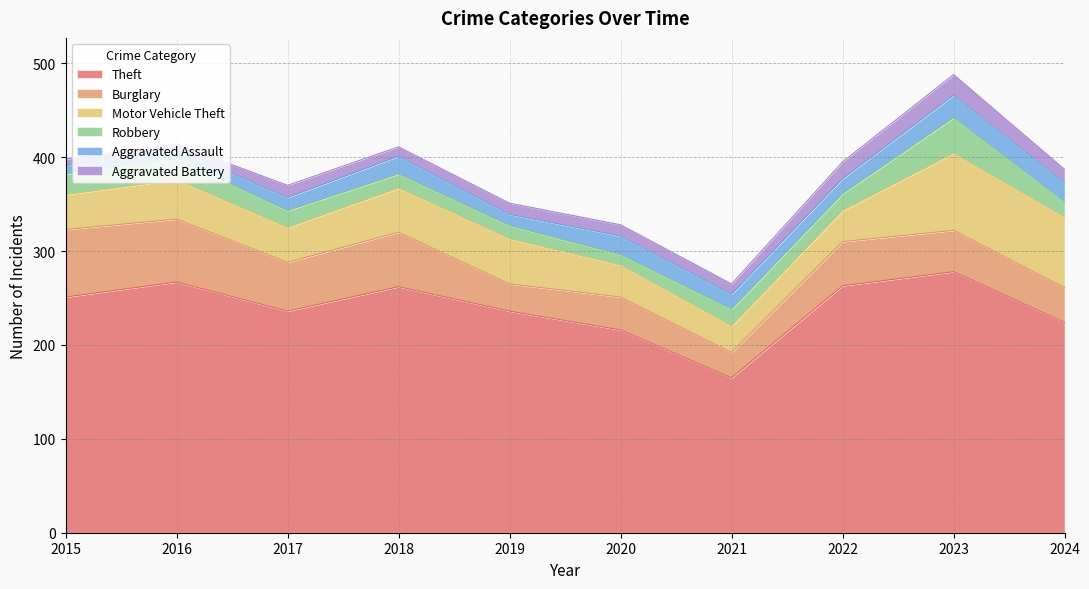

How many data points in Robbery are above 18?

3